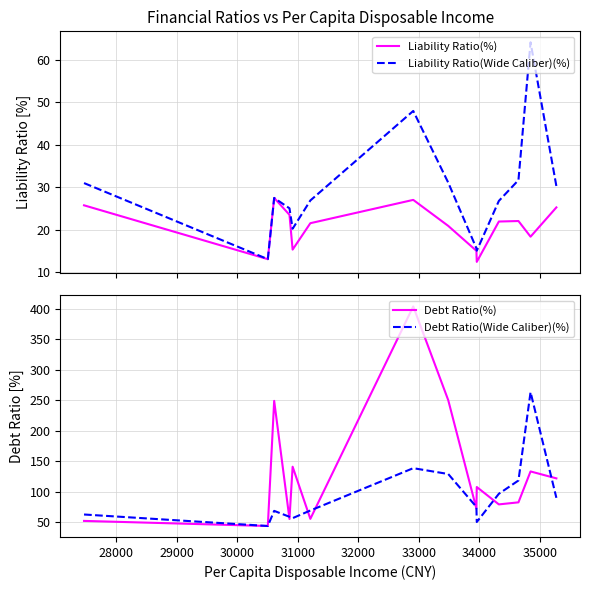

Count the number of data series in this chart.

4